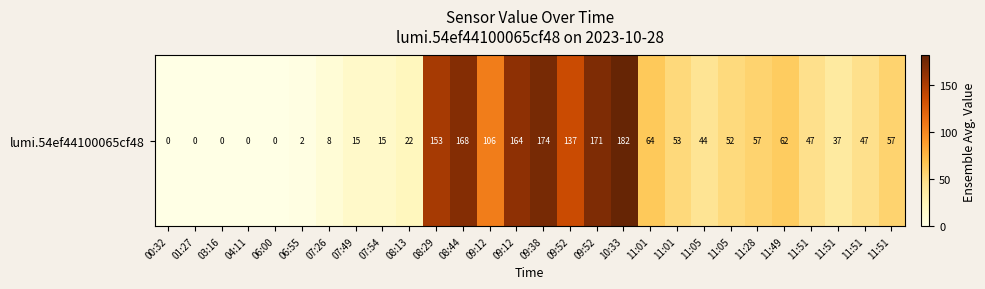

What is the change in value from 01:27 to 11:28?

+57